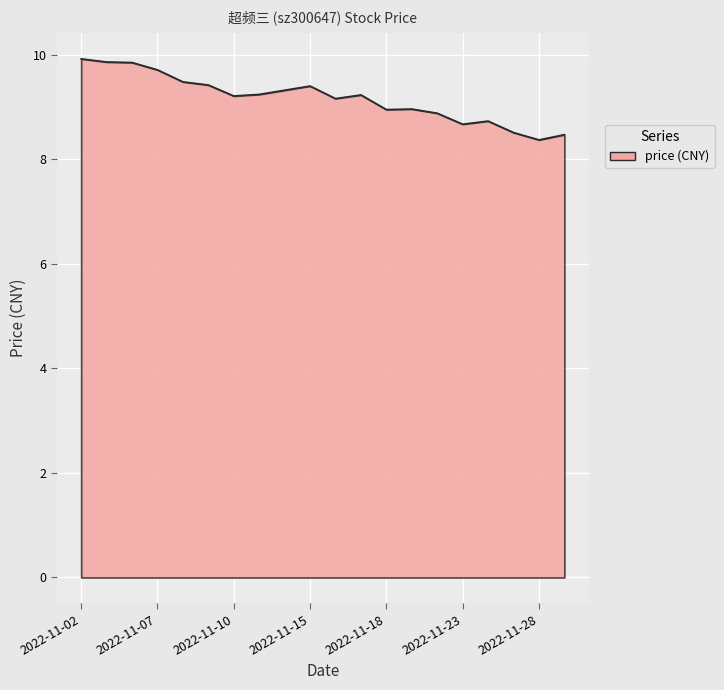

What is the greatest value displayed?

9.9